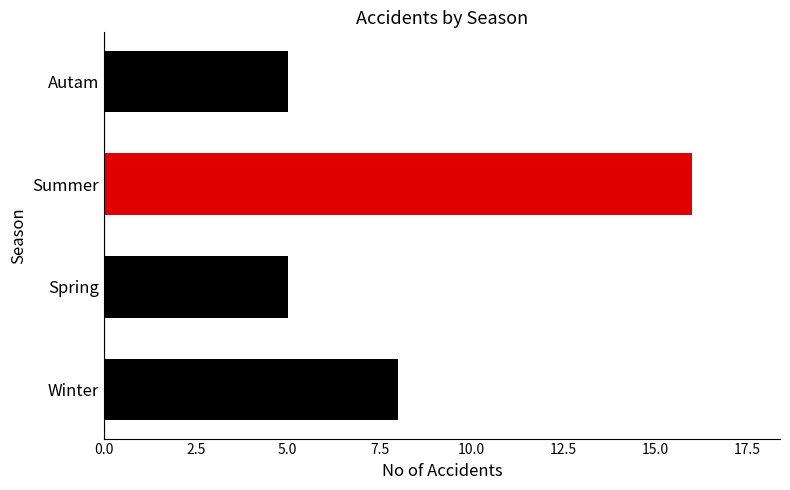

True or false: the data shows 3 at Spring.

False